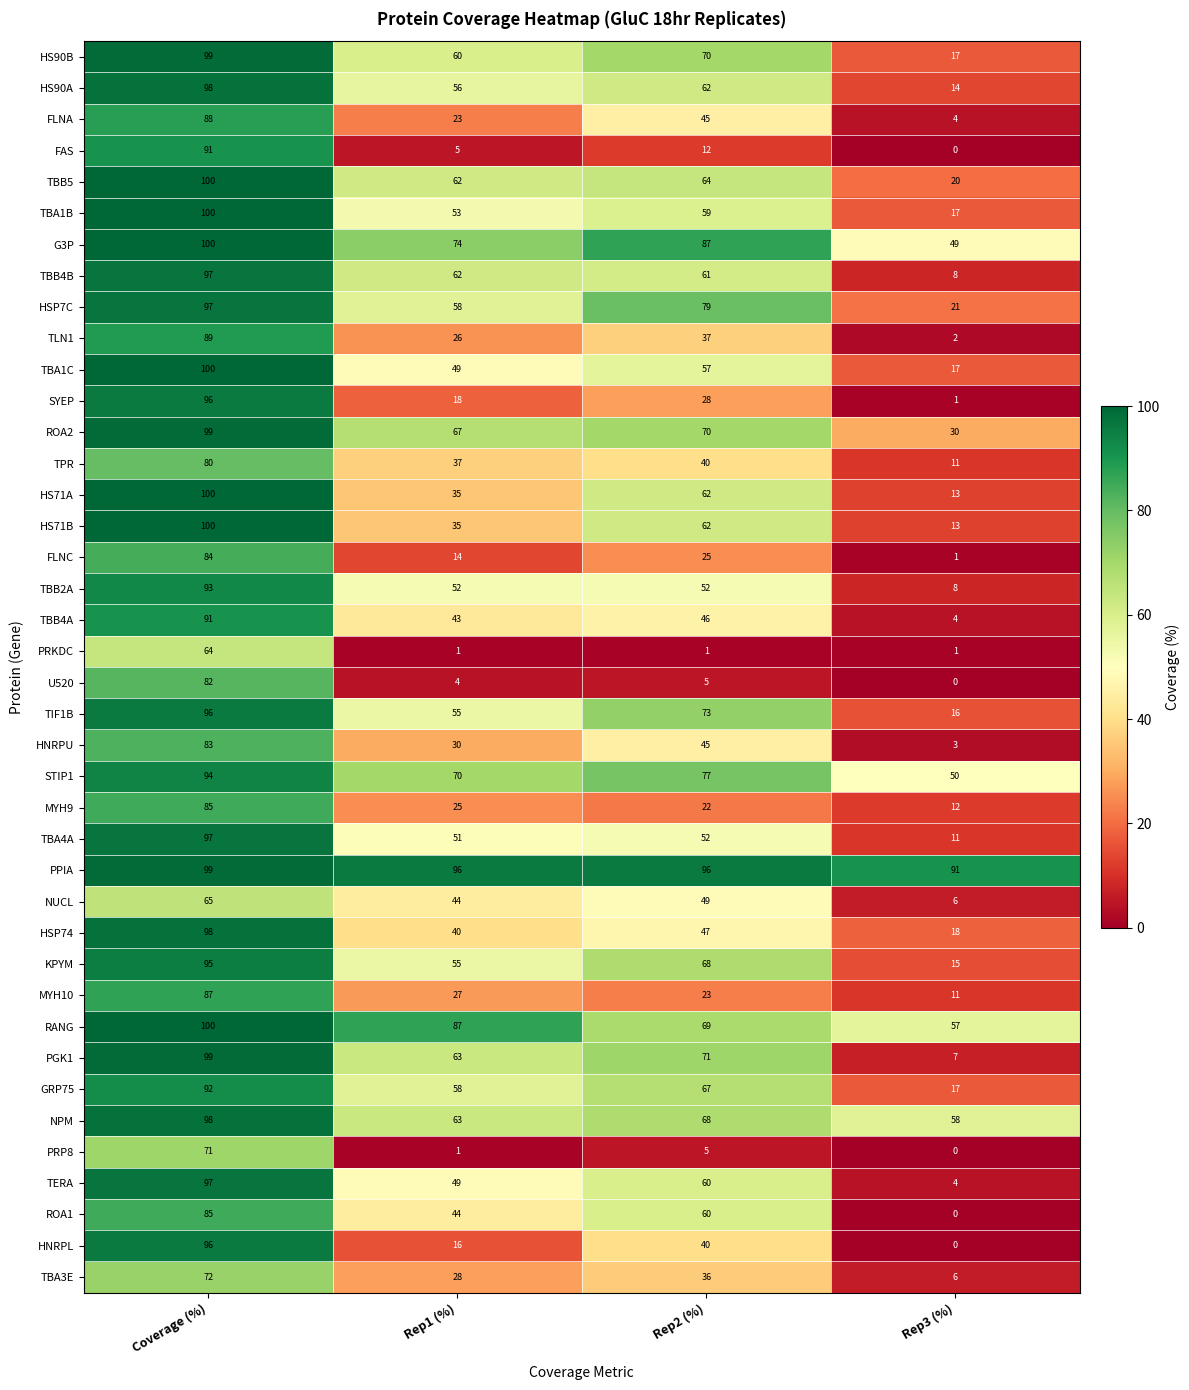

Which series changed the most between Rep2 (%) and Rep3 (%)?

PGK1